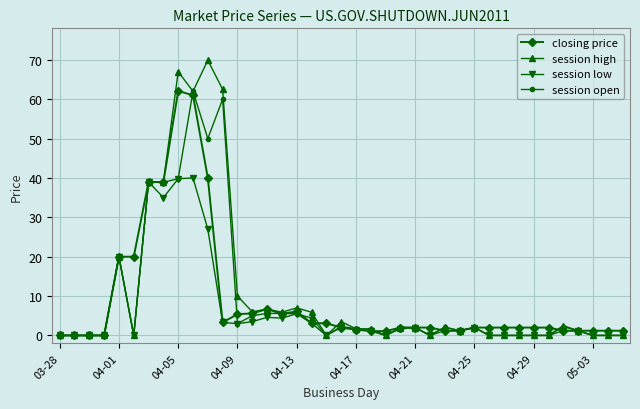

What is the highest value of the session high series?

69.9